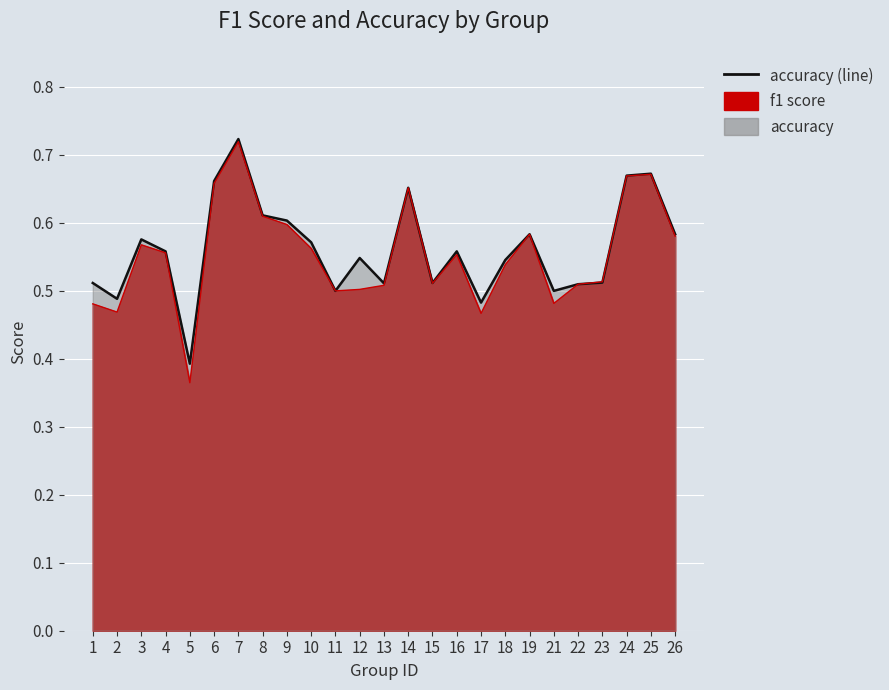

What is the sum of all f1 (line) values?

13.8